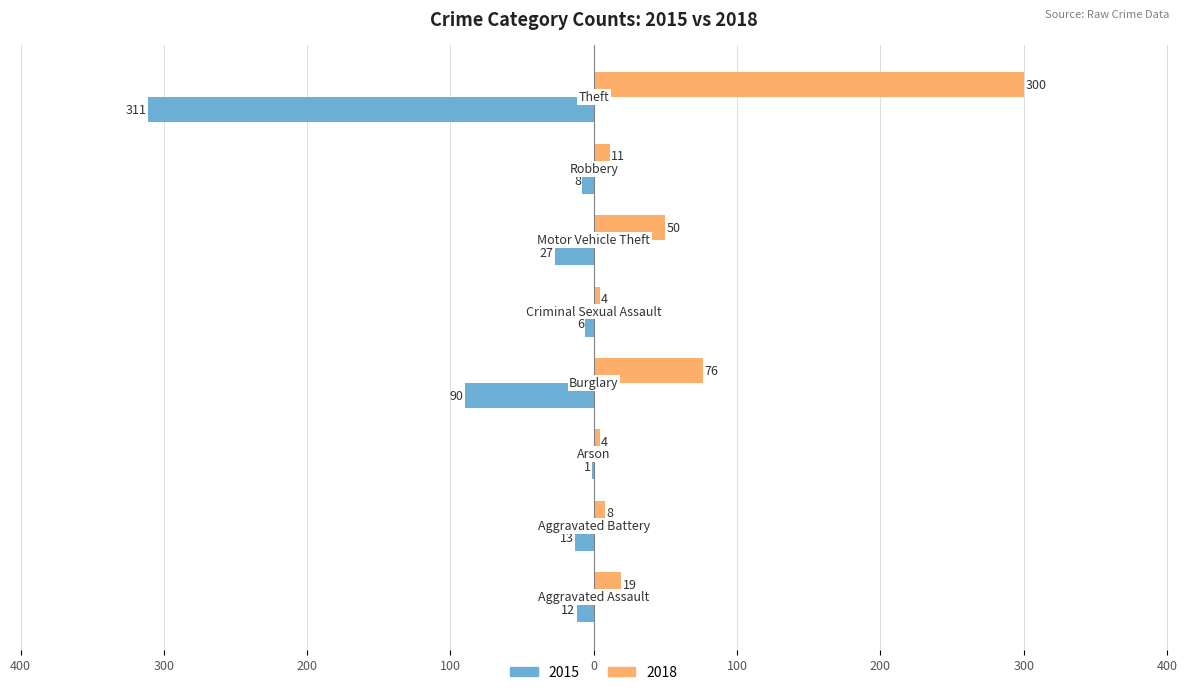

Reading right to left, what are all the values shown in this chart?

2015: Theft=-311	Robbery=-8	Motor Vehicle Theft=-27	Criminal Sexual Assault=-6	Burglary=-90	Arson=-1	Aggravated Battery=-13	Aggravated Assault=-12
2018: Theft=300	Robbery=11	Motor Vehicle Theft=50	Criminal Sexual Assault=4	Burglary=76	Arson=4	Aggravated Battery=8	Aggravated Assault=19